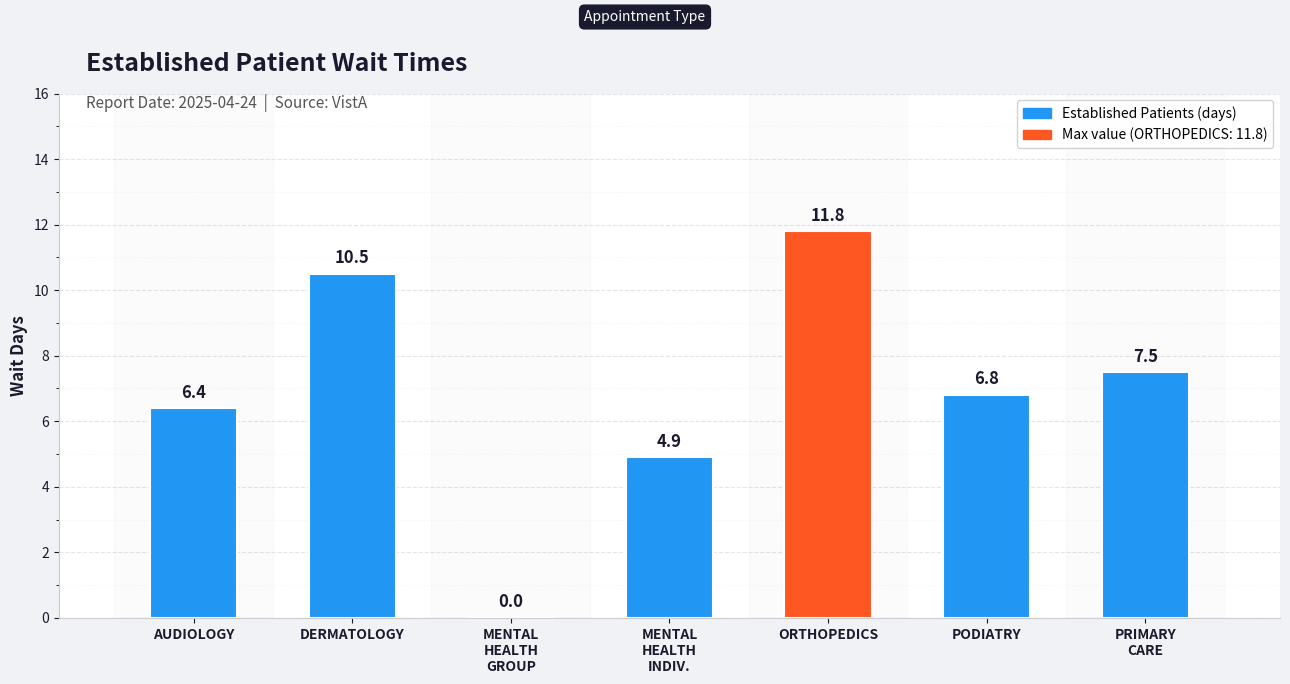

Are the bars horizontal?

No